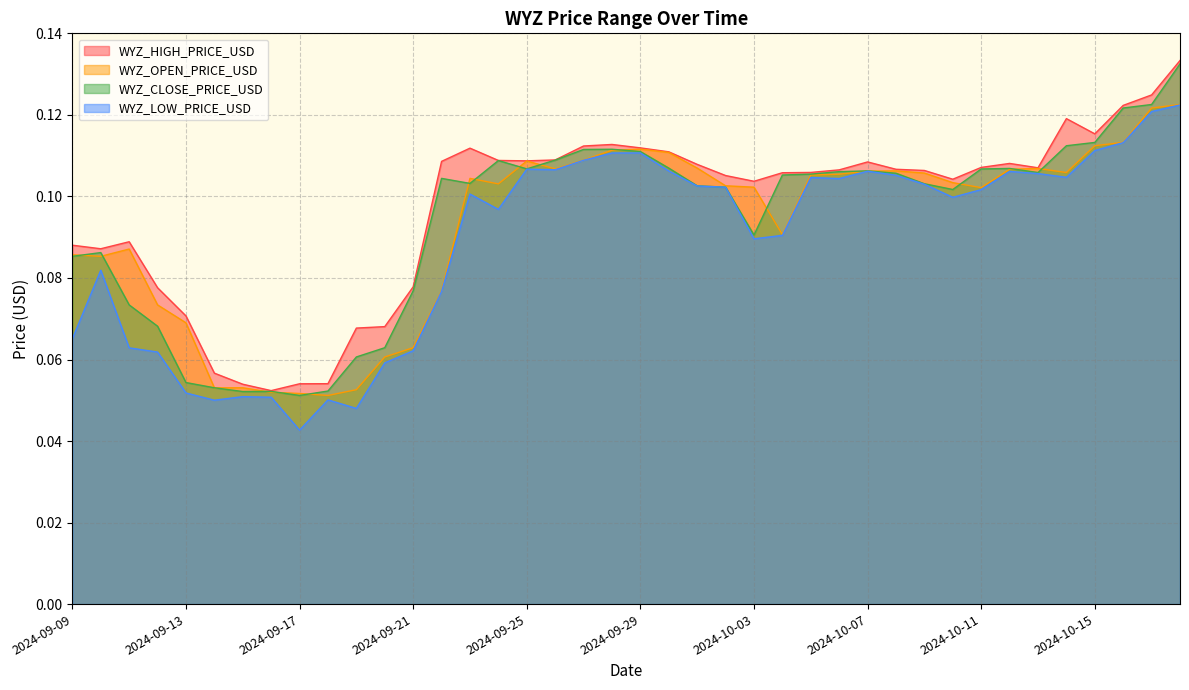

Does the chart have visible grid lines?

Yes